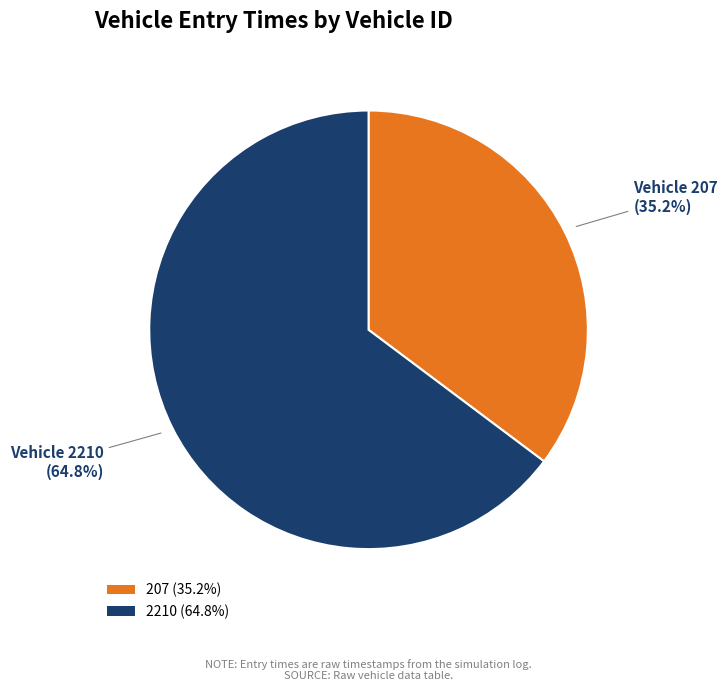

Is it true that 2210 is 79% of the pie?

False